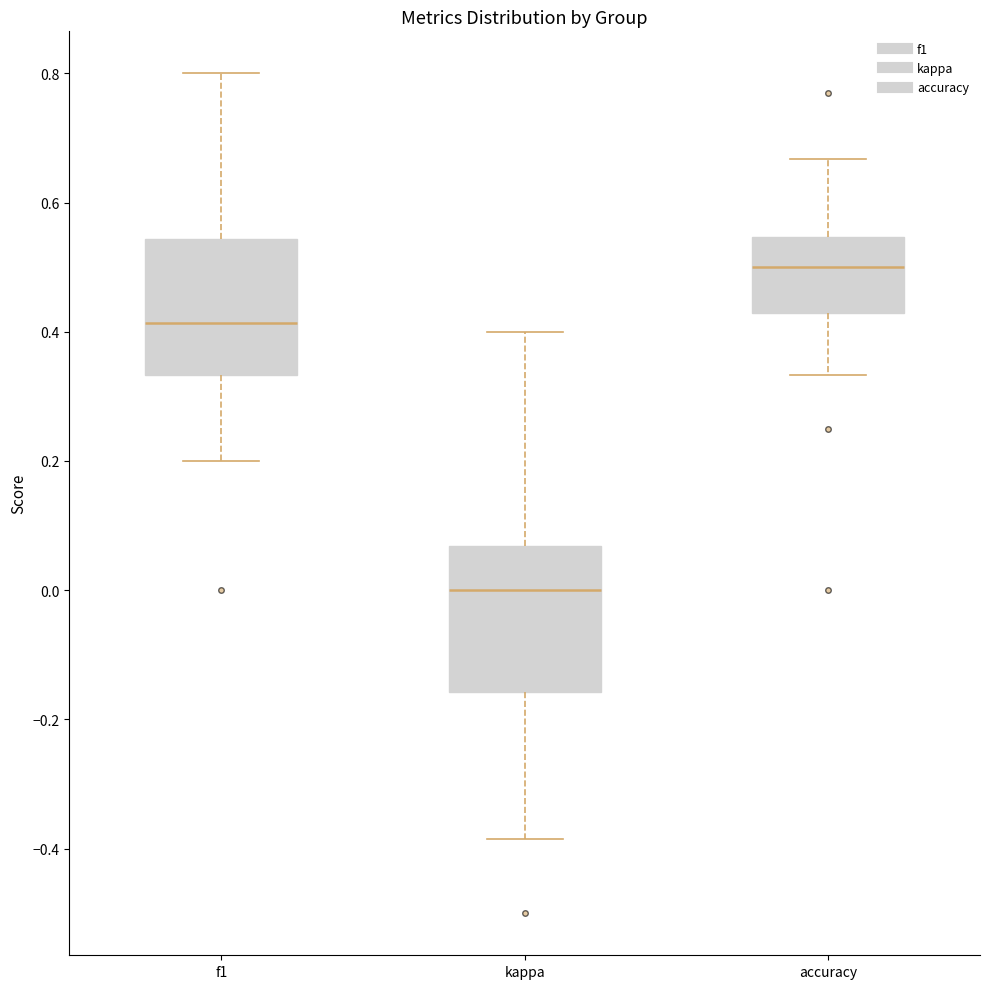

Reading left to right, read every box against the y-axis: the position of its median line, the range the box covers, and the ends of its whiskers. The values are not printed on the chart, so give them approximately, as read against the axis.

f1: median 0.42, box 0.34 to 0.54, whiskers 0.20 to 0.80
kappa: median 0.00, box -0.16 to 0.06, whiskers -0.38 to 0.40
accuracy: median 0.50, box 0.42 to 0.54, whiskers 0.34 to 0.66